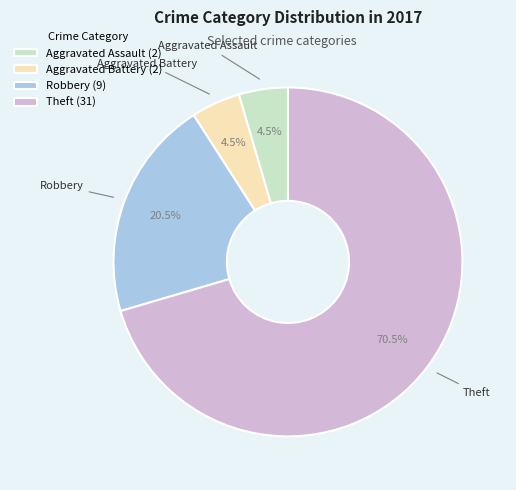

Which slice represents more than half of the pie?

Theft